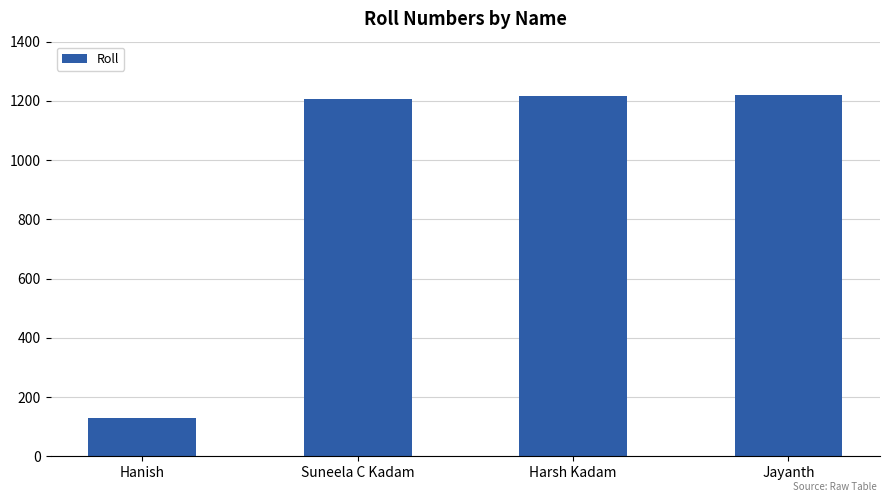

True or false: the data shows 1217 at Harsh Kadam.

True